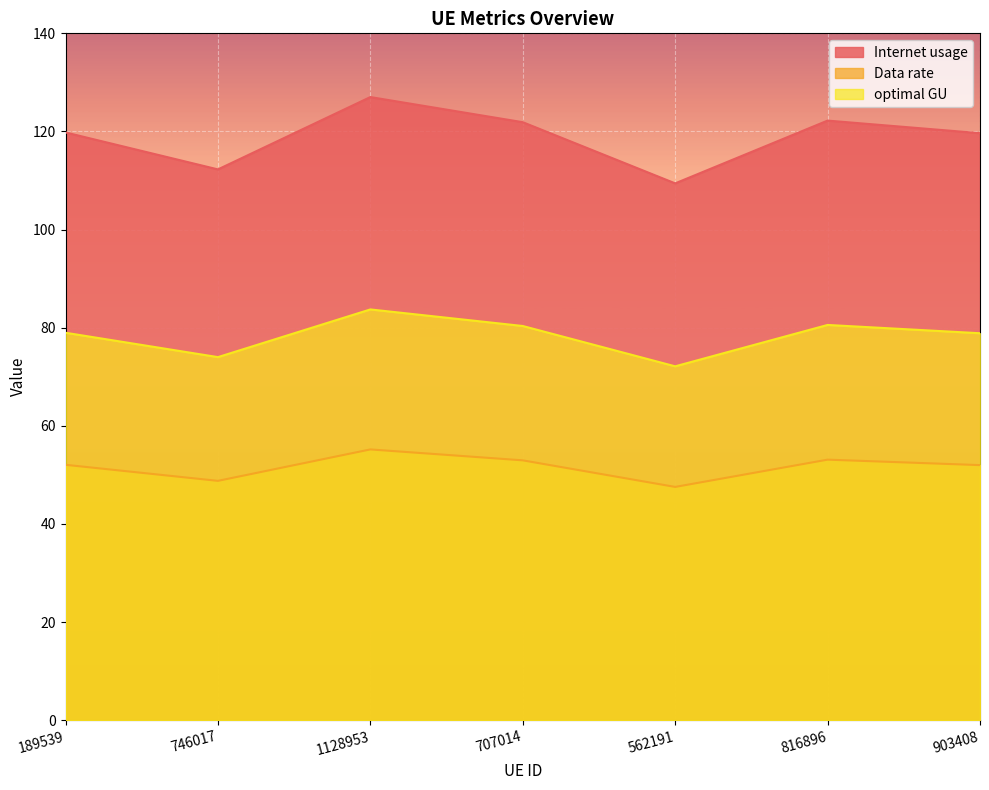

What position from the right is 562191?

3